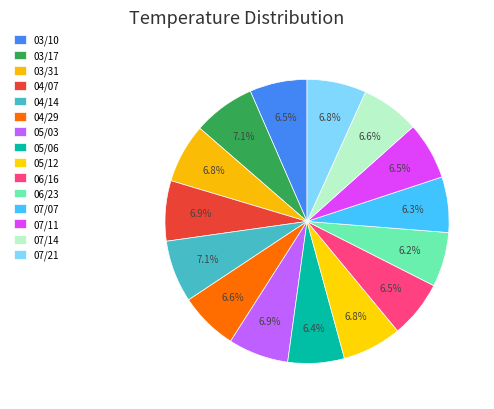

To the nearest percent, what is the average slice percentage?

7%